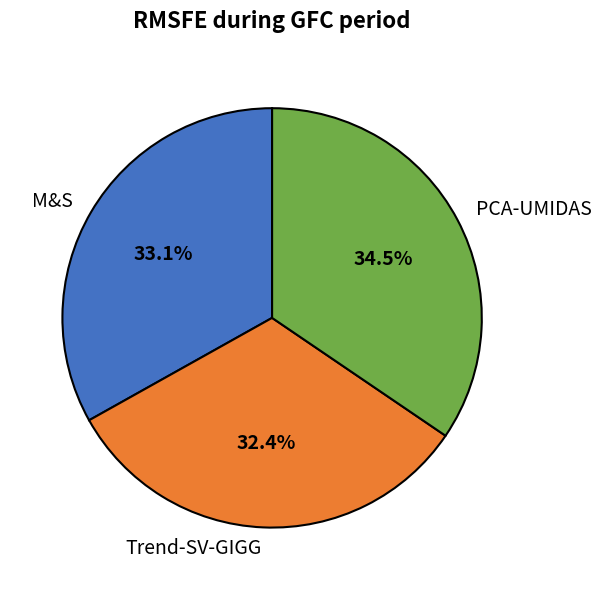

Is there any slice that represents more than half of the pie?

No